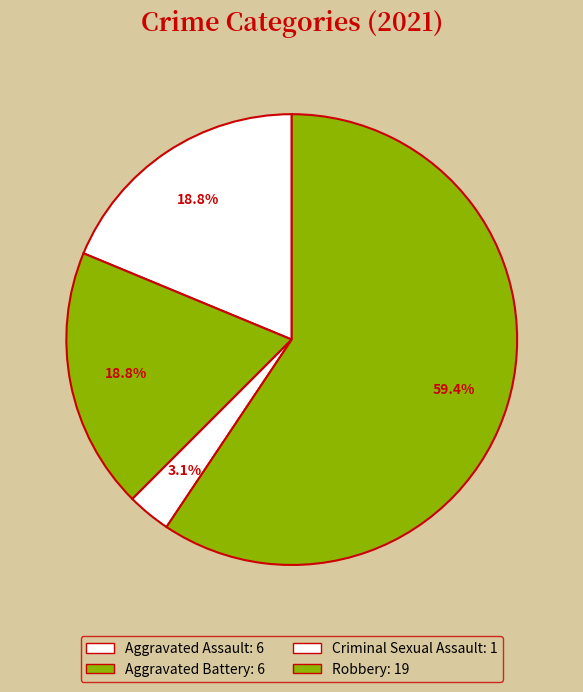

What is the smallest slice in the pie chart?

Criminal Sexual Assault